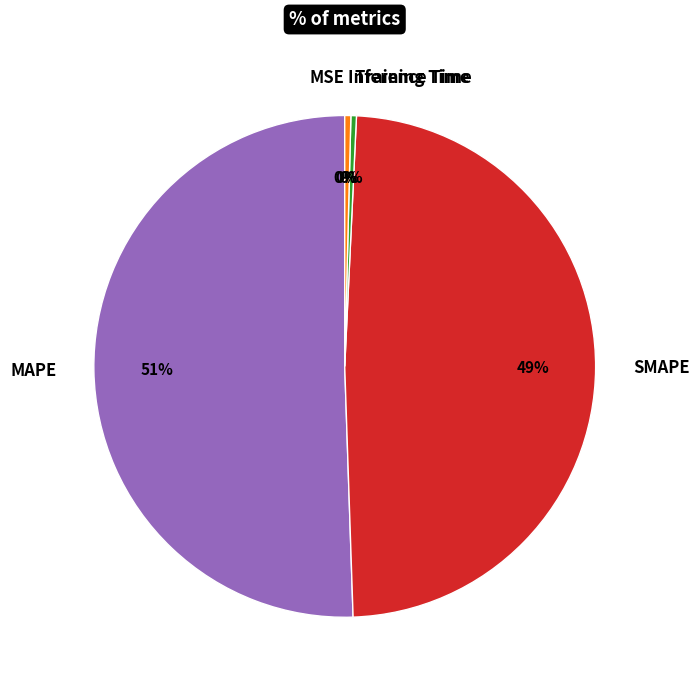

What is the ratio of the value at MAPE to the value at SMAPE?

1.0